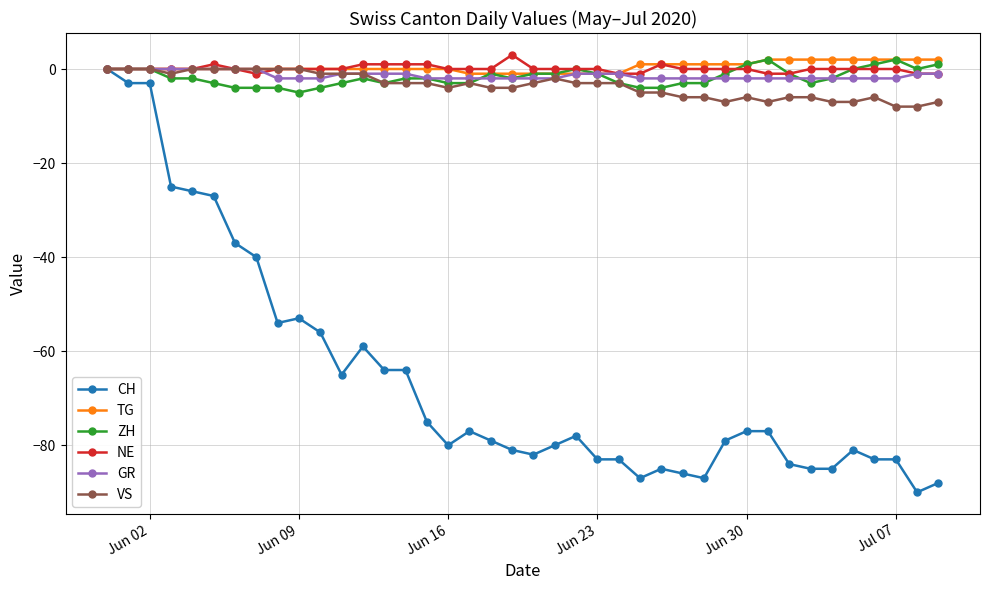

True or false: VS has more than 2 points higher than both neighbors.

True